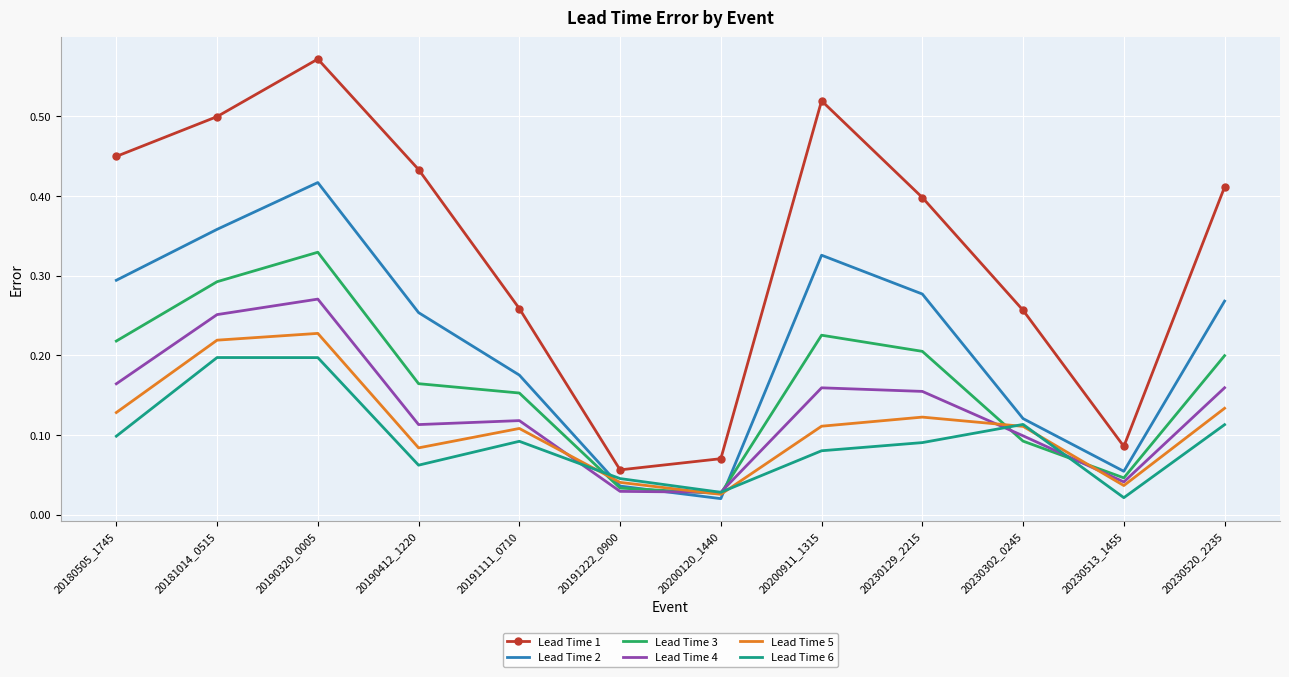

Which series has the largest range (max minus min)?

Lead Time 1